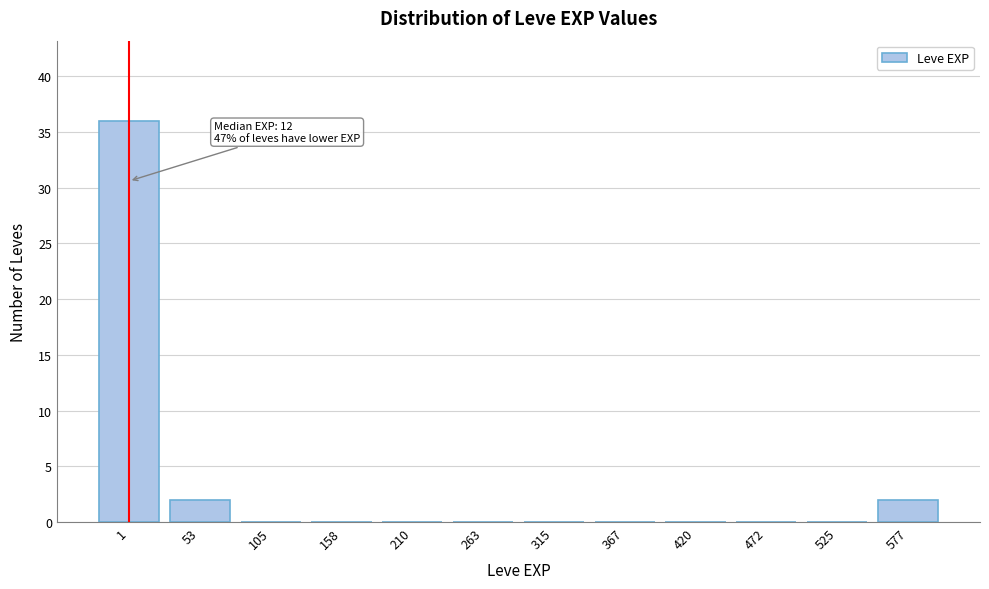

Reading left to right, extract all data points from this chart.

1=36	53=2	105=0	158=0	210=0	263=0	315=0	367=0	420=0	472=0	525=0	577=2